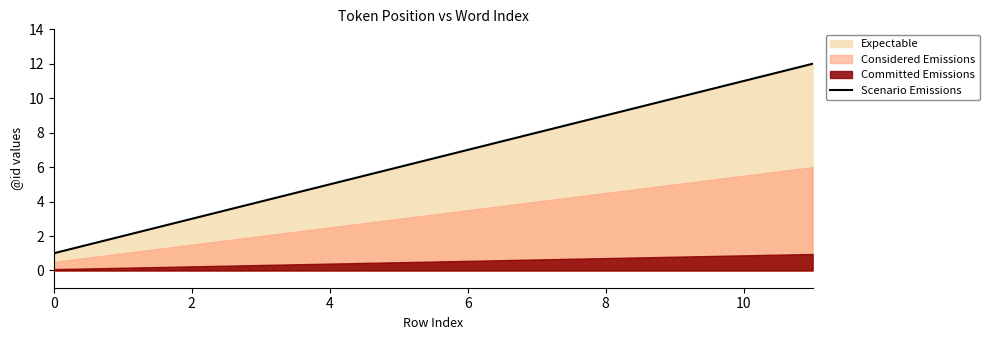

What is the highest value of the Scenario Emissions series?

12